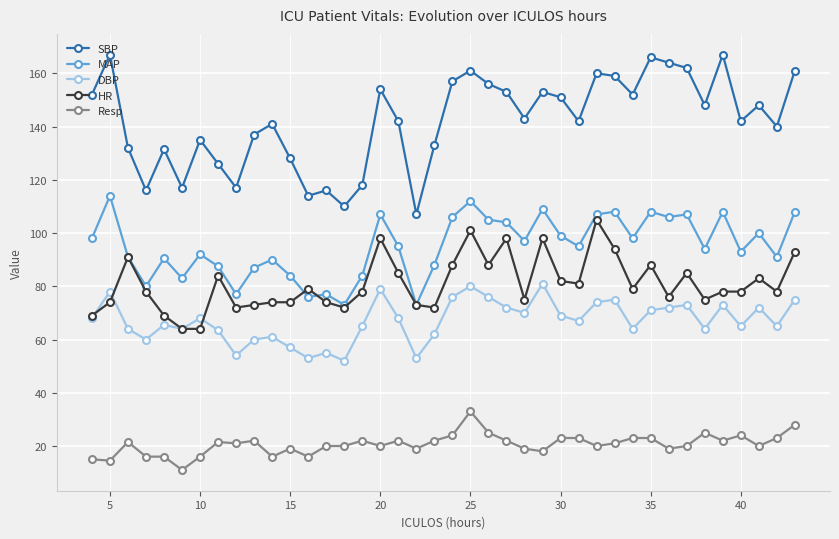

True or false: MAP has more than 0 points higher than both neighbors.

True